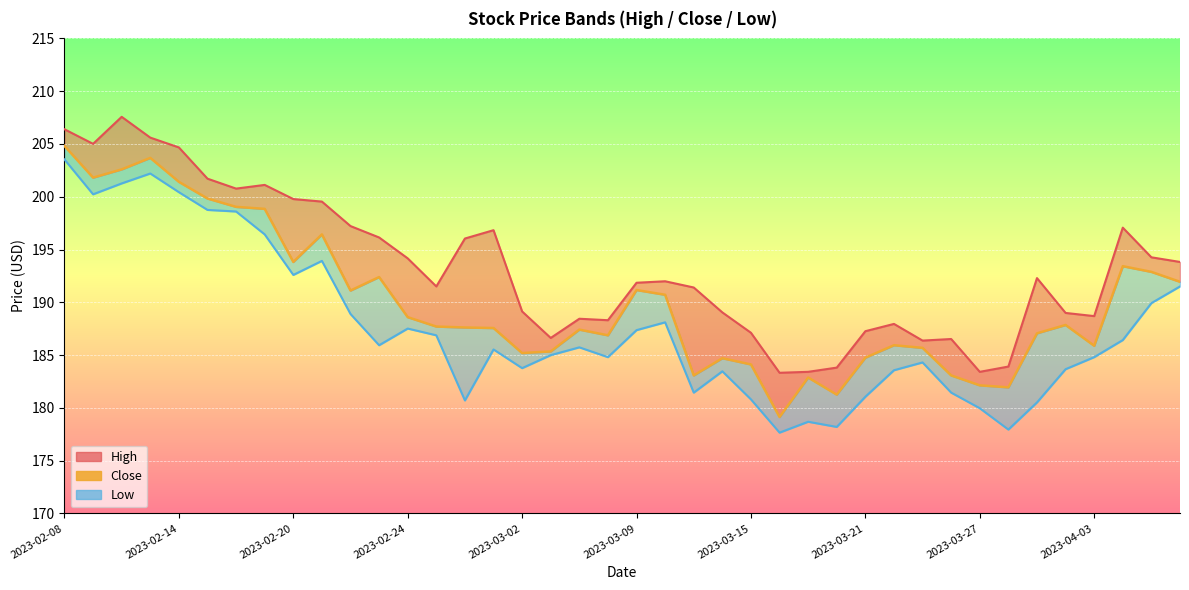

The value at 2023-04-03 is 327.5. True or false?

False